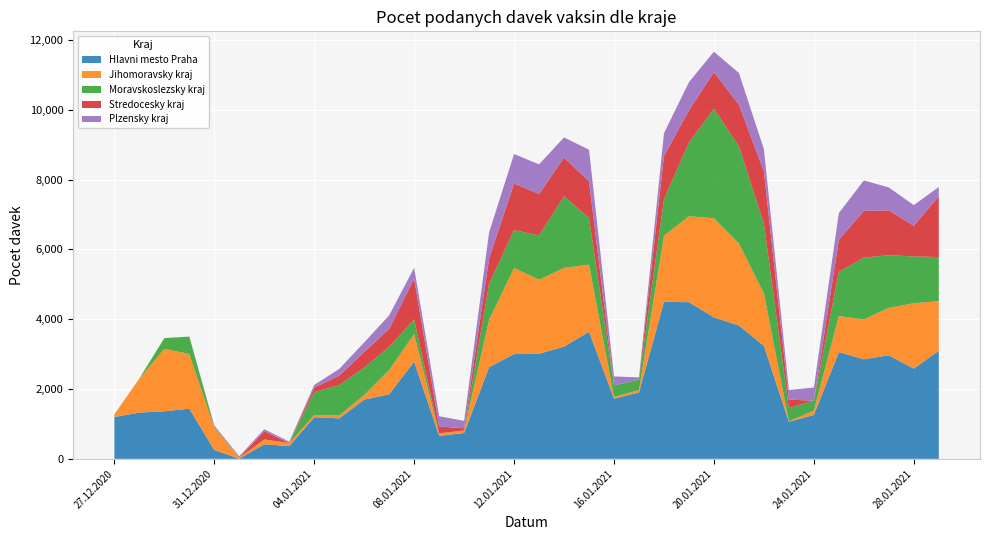

Reading left to right, transcribe all the data shown in this chart.

Hlavni mesto Praha: 27.12.2020=1196	28.12.2020=1325	29.12.2020=1362	30.12.2020=1436	31.12.2020=252	01.01.2021=3	02.01.2021=417	03.01.2021=363	04.01.2021=1192	05.01.2021=1159	06.01.2021=1696	07.01.2021=1851	08.01.2021=2780	09.01.2021=658	10.01.2021=740	11.01.2021=2624	12.01.2021=3000	13.01.2021=3009	14.01.2021=3214	15.01.2021=3640	16.01.2021=1723	17.01.2021=1902	18.01.2021=4497	19.01.2021=4487	20.01.2021=4049	21.01.2021=3818	22.01.2021=3237	23.01.2021=1062	24.01.2021=1256	25.01.2021=3057	26.01.2021=2851	27.01.2021=2964	28.01.2021=2583	29.01.2021=3096
Jihomoravsky kraj: 27.12.2020=73	28.12.2020=976	29.12.2020=1788	30.12.2020=1566	31.12.2020=635	01.01.2021=31	02.01.2021=138	03.01.2021=89	04.01.2021=65	05.01.2021=82	06.01.2021=132	07.01.2021=692	08.01.2021=793	09.01.2021=60	10.01.2021=70	11.01.2021=1360	12.01.2021=2466	13.01.2021=2121	14.01.2021=2256	15.01.2021=1920	16.01.2021=50	17.01.2021=68	18.01.2021=1891	19.01.2021=2461	20.01.2021=2842	21.01.2021=2351	22.01.2021=1503	23.01.2021=13	24.01.2021=126	25.01.2021=1035	26.01.2021=1141	27.01.2021=1360	28.01.2021=1874	29.01.2021=1421
Moravskoslezsky kraj: 27.12.2020=3	28.12.2020=0	29.12.2020=306	30.12.2020=497	31.12.2020=30	01.01.2021=0	02.01.2021=0	03.01.2021=1	04.01.2021=653	05.01.2021=872	06.01.2021=784	07.01.2021=666	08.01.2021=418	09.01.2021=12	10.01.2021=2	11.01.2021=1029	12.01.2021=1086	13.01.2021=1268	14.01.2021=2053	15.01.2021=1334	16.01.2021=329	17.01.2021=302	18.01.2021=1047	19.01.2021=2112	20.01.2021=3137	21.01.2021=2786	22.01.2021=1992	23.01.2021=377	24.01.2021=284	25.01.2021=1266	26.01.2021=1770	27.01.2021=1509	28.01.2021=1338	29.01.2021=1262
Stredocesky kraj: 27.12.2020=2	28.12.2020=0	29.12.2020=3	30.12.2020=0	31.12.2020=18	01.01.2021=1	02.01.2021=235	03.01.2021=0	04.01.2021=127	05.01.2021=268	06.01.2021=446	07.01.2021=515	08.01.2021=1170	09.01.2021=194	10.01.2021=65	11.01.2021=726	12.01.2021=1333	13.01.2021=1189	14.01.2021=1103	15.01.2021=1058	16.01.2021=0	17.01.2021=1	18.01.2021=1241	19.01.2021=918	20.01.2021=1048	21.01.2021=1189	22.01.2021=1499	23.01.2021=243	24.01.2021=0	25.01.2021=913	26.01.2021=1339	27.01.2021=1283	28.01.2021=881	29.01.2021=1743
Plzensky kraj: 27.12.2020=0	28.12.2020=0	29.12.2020=0	30.12.2020=2	31.12.2020=20	01.01.2021=38	02.01.2021=58	03.01.2021=38	04.01.2021=78	05.01.2021=193	06.01.2021=276	07.01.2021=386	08.01.2021=313	09.01.2021=296	10.01.2021=211	11.01.2021=748	12.01.2021=845	13.01.2021=847	14.01.2021=580	15.01.2021=901	16.01.2021=258	17.01.2021=60	18.01.2021=651	19.01.2021=811	20.01.2021=585	21.01.2021=907	22.01.2021=637	23.01.2021=277	24.01.2021=376	25.01.2021=767	26.01.2021=873	27.01.2021=657	28.01.2021=591	29.01.2021=263